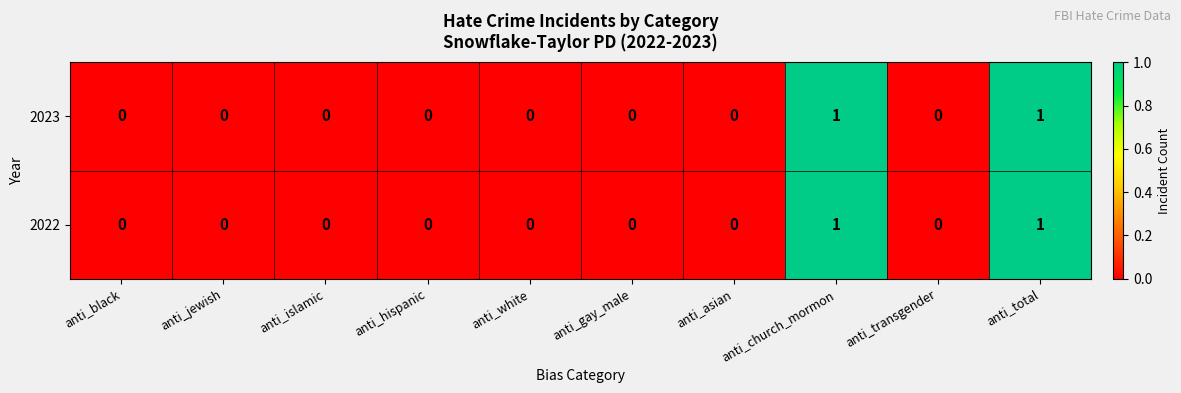

What is the total value across all series at anti_total?

2